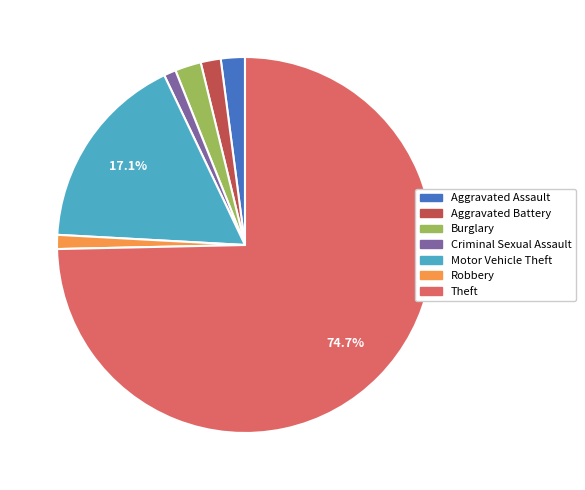

The Theft slice represents 89% of the pie. True or false?

False